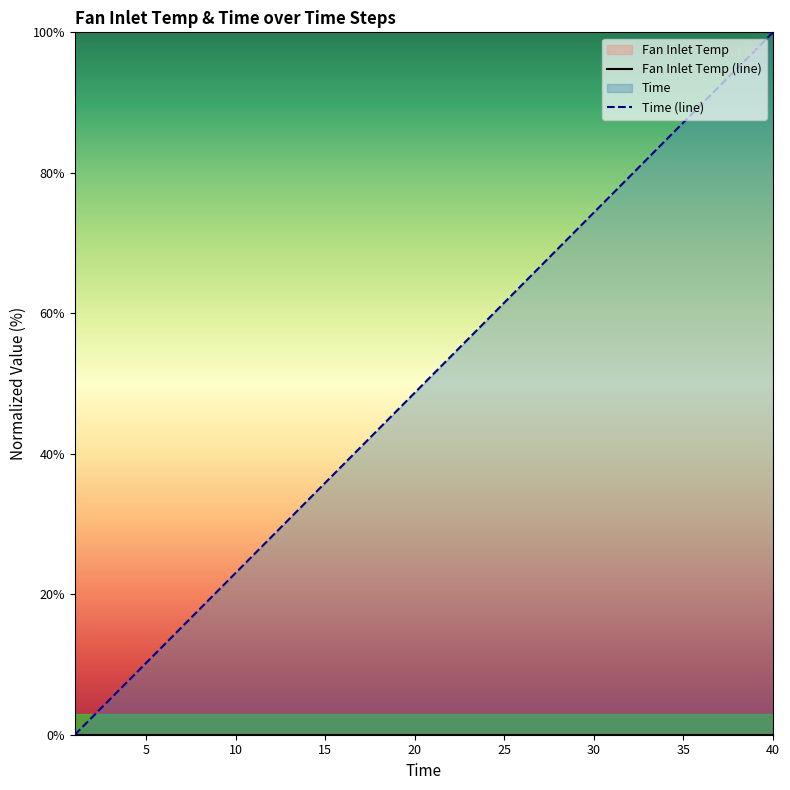

What is the maximum value for Time (line)?

100.0